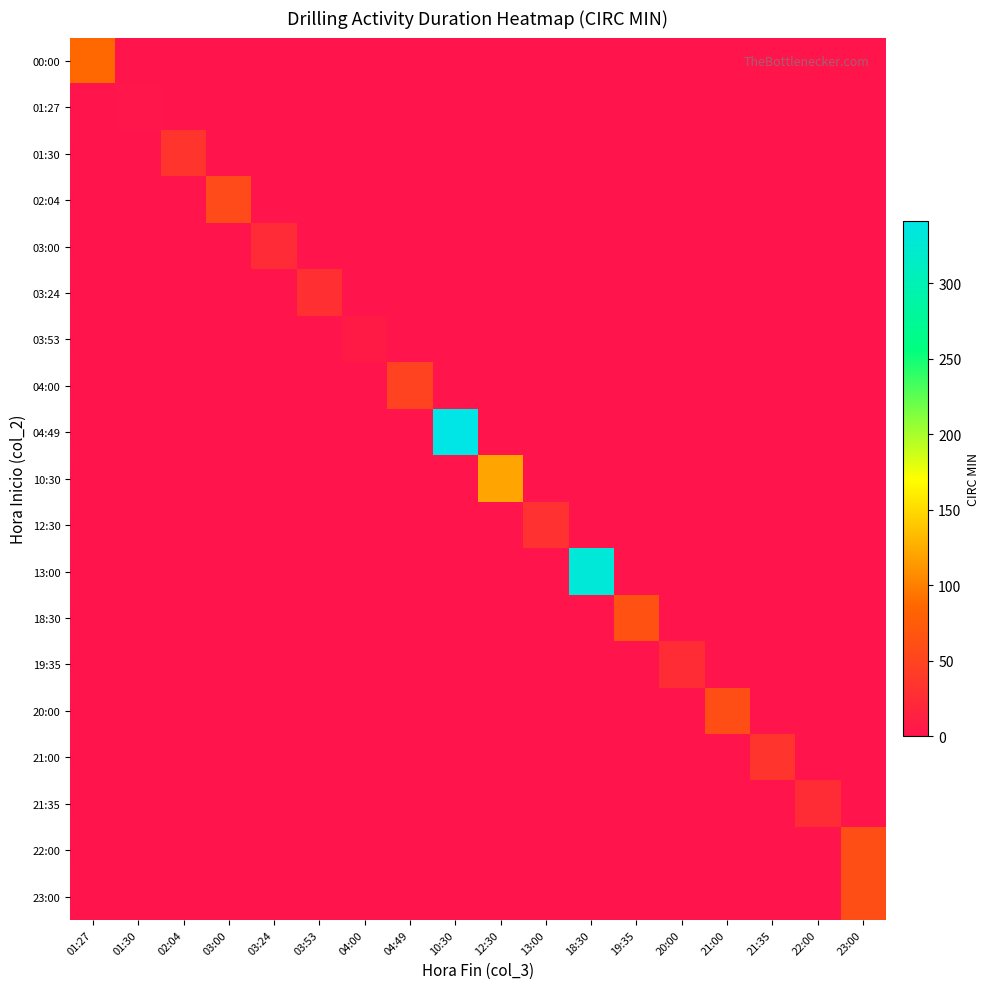

Which series changed the most between 01:30 and 10:30?

04:49